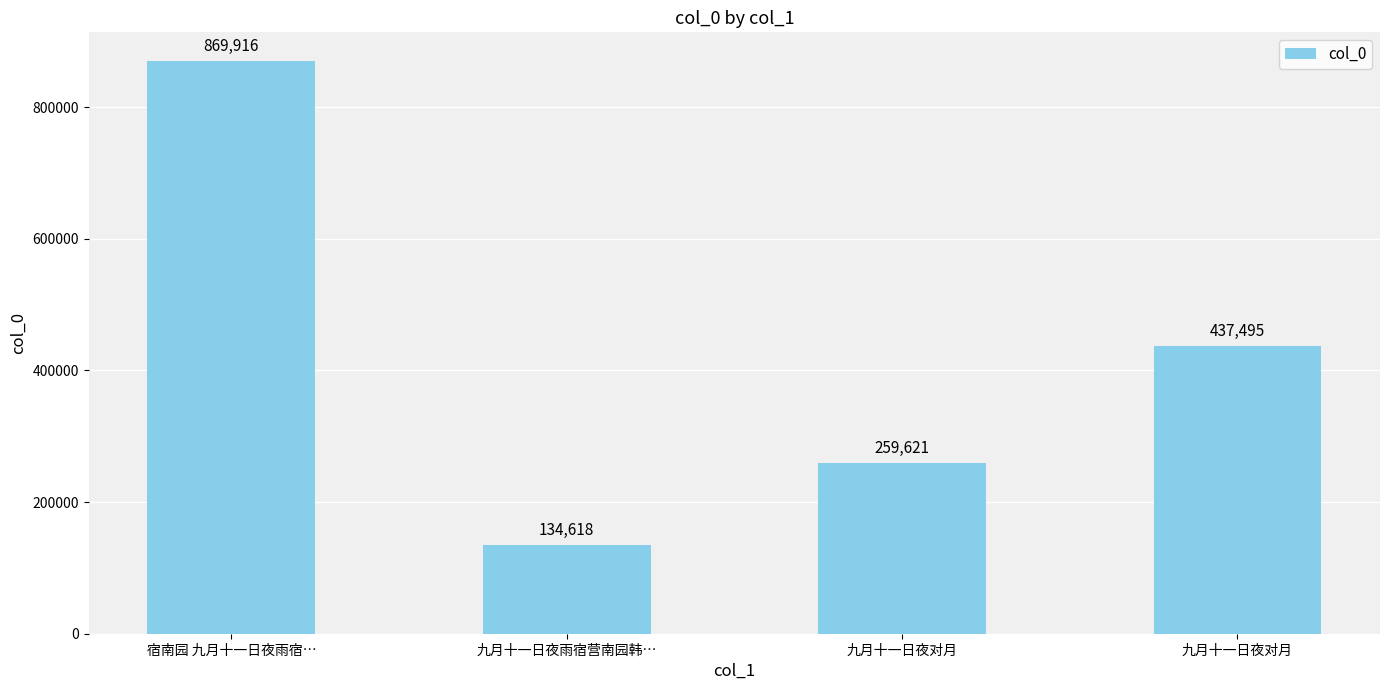

What is the average value?

425412